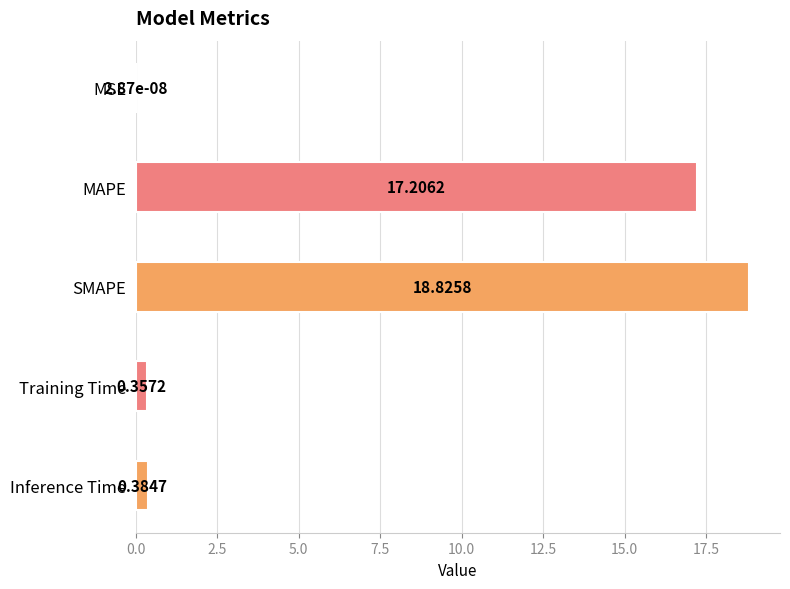

Between SMAPE and Training Time, which is larger?

SMAPE